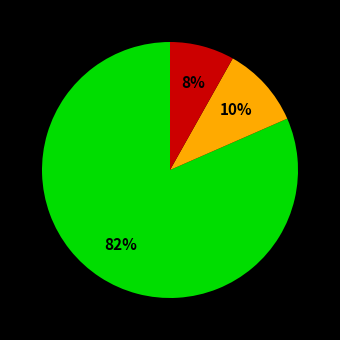

Is there a majority slice in this chart?

Yes